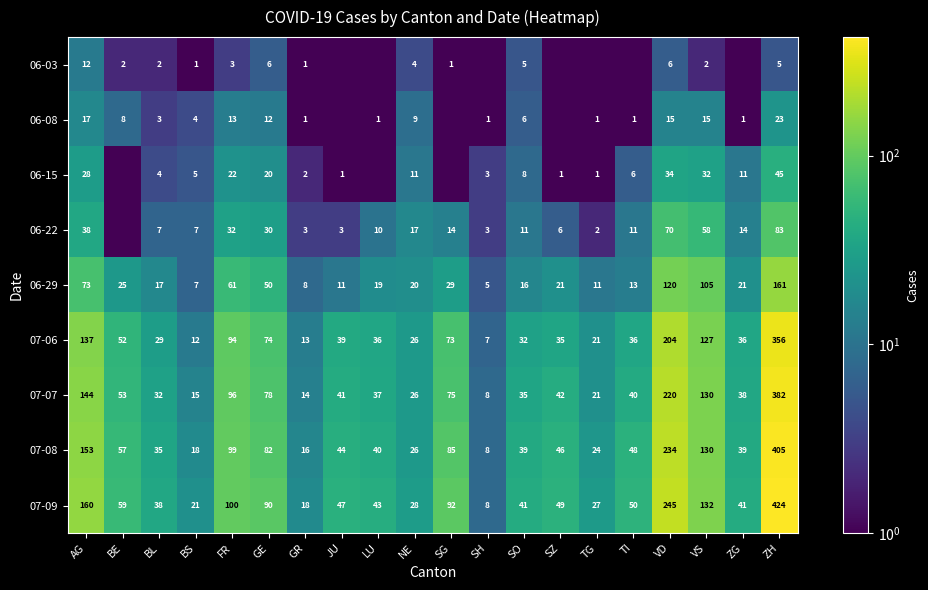

Where does the 06-29 series first go above 21?

AG